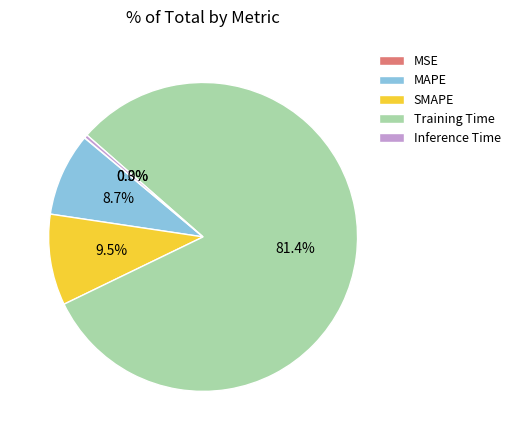

Which slice represents more than half of the pie?

Training Time